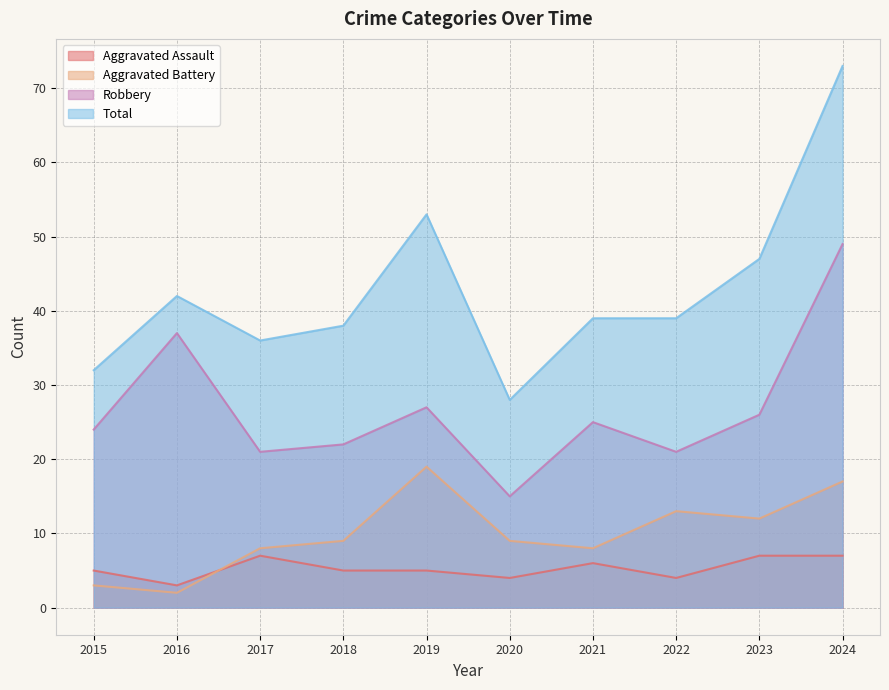

What is the difference between the maximum and minimum values in the Aggravated Assault series?

4